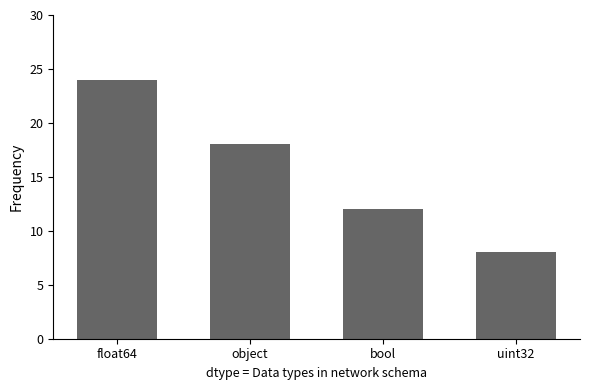

What is the difference between the values at float64 and object?

6